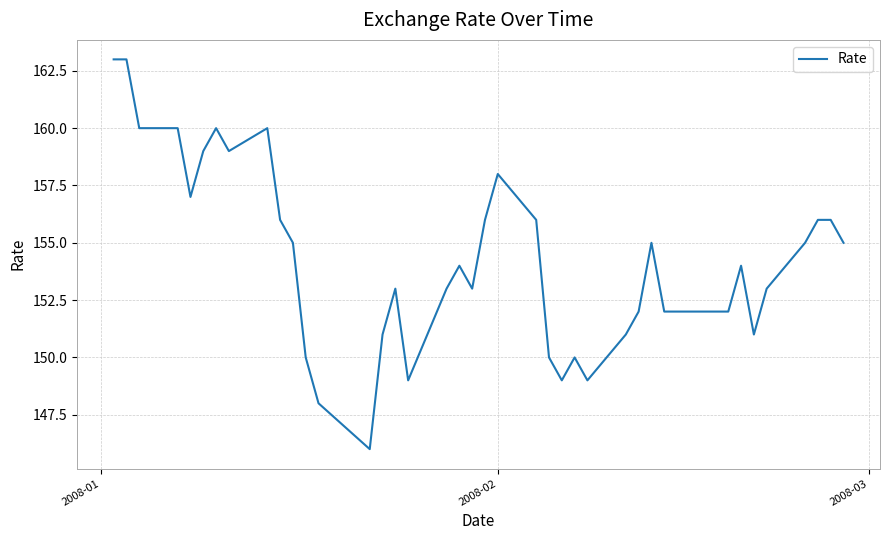

What is the greatest value displayed?

163